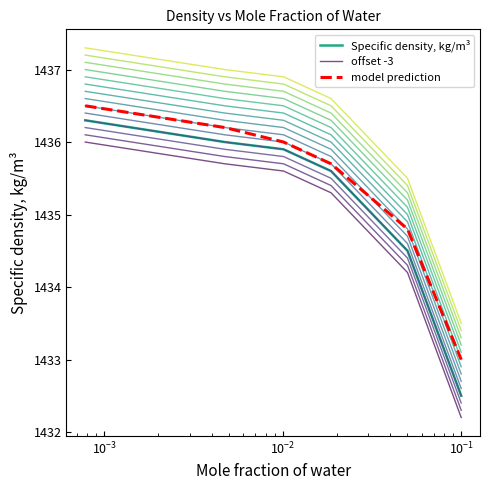

What are all the series names shown in the legend?

Specific density, kg/m³, offset -3, model prediction